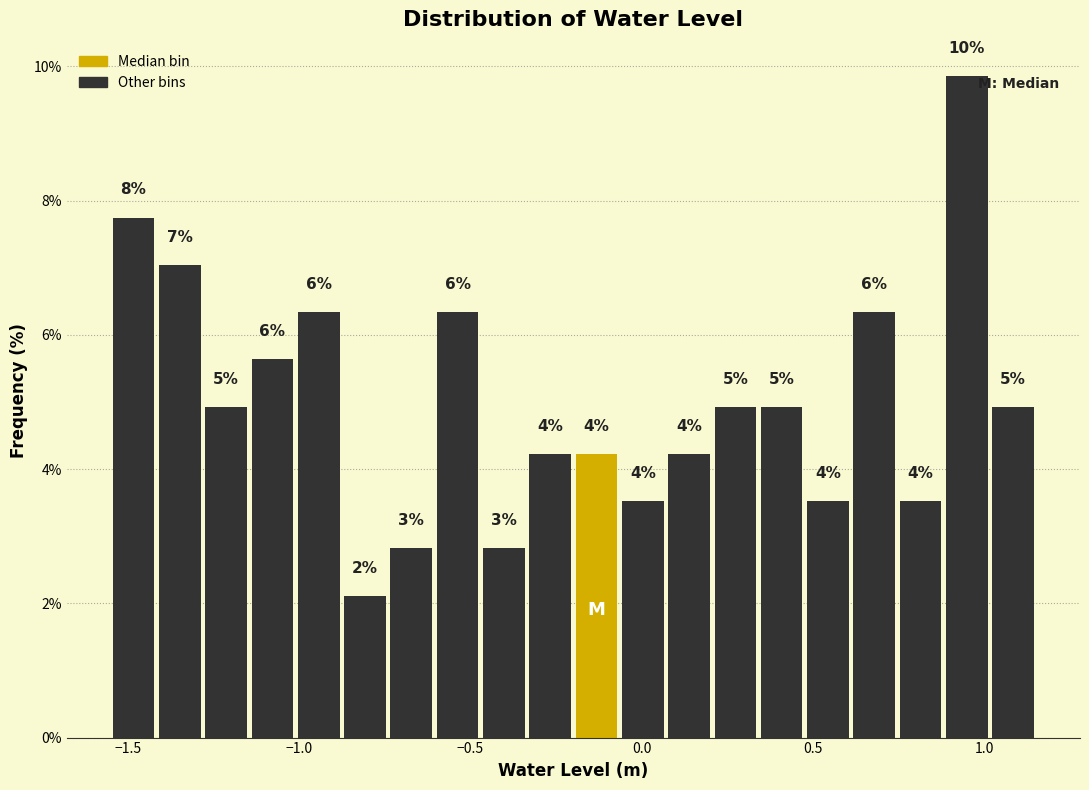

Around what value on the x-axis is the tallest bar? Give the approximate position of its centre, as read against the axis.

0.95